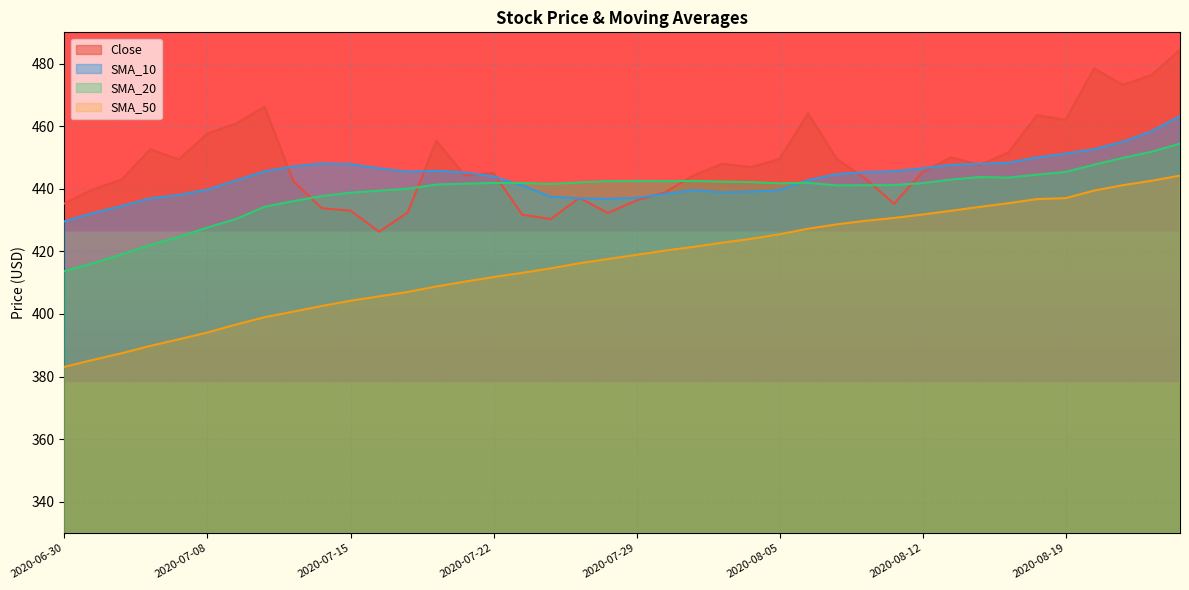

Where is SMA_10 nearest to the value 446?

2020-07-20